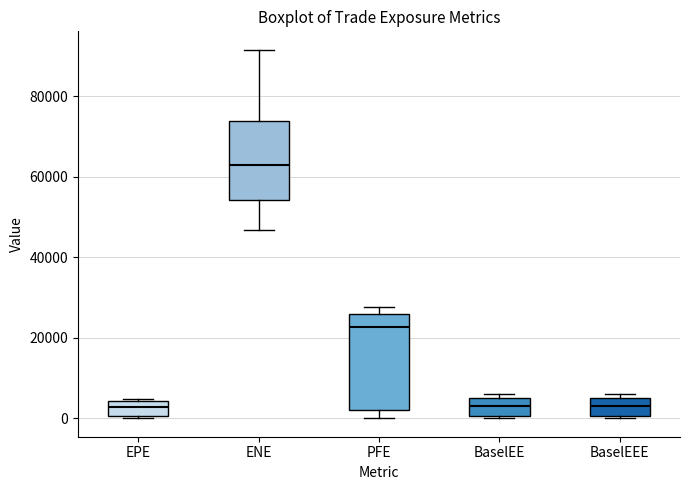

Where is the lower edge of the box for BaselEEE on the y-axis? The values are not printed on the chart, so give them approximately, as read against the axis.

0